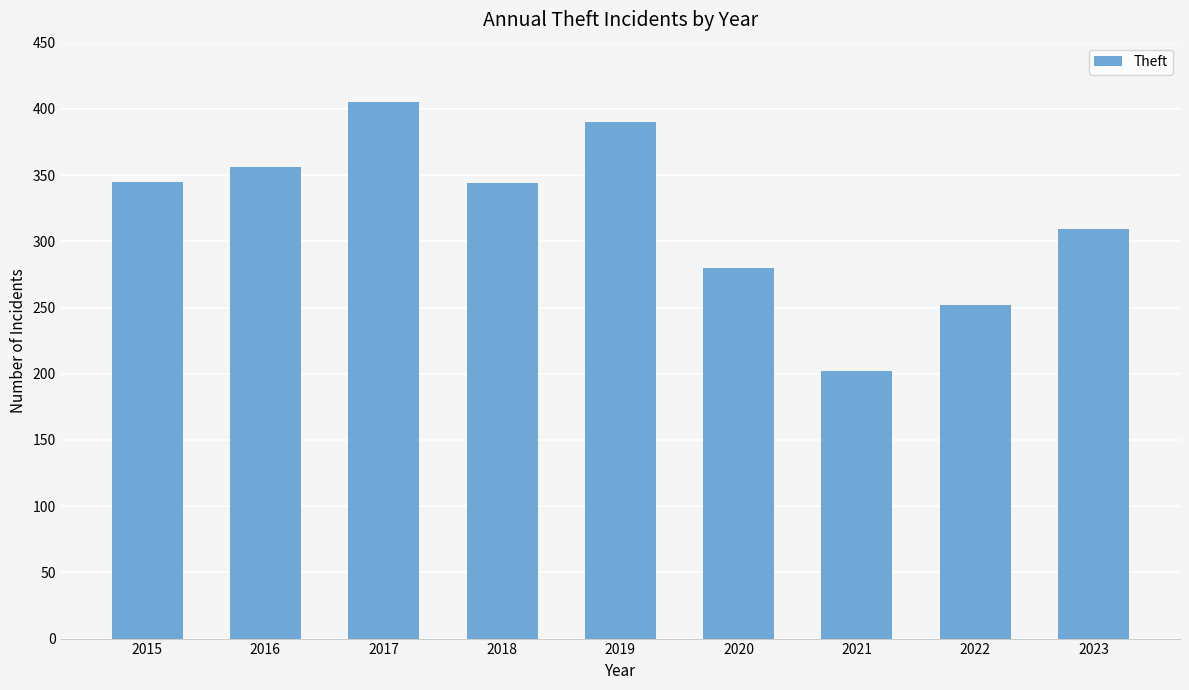

What is the difference between the second highest and minimum values?

188